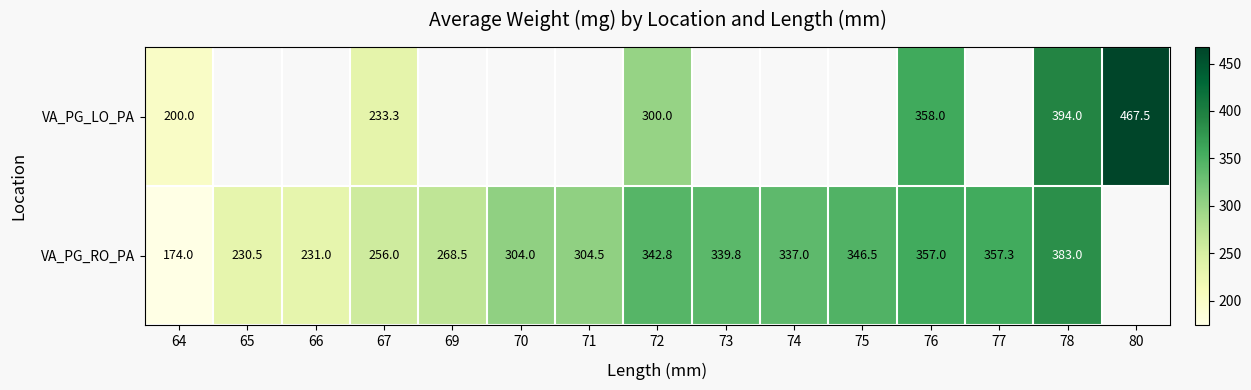

What is the difference between the VA_PG_RO_PA values at 77 and 75?

10.8